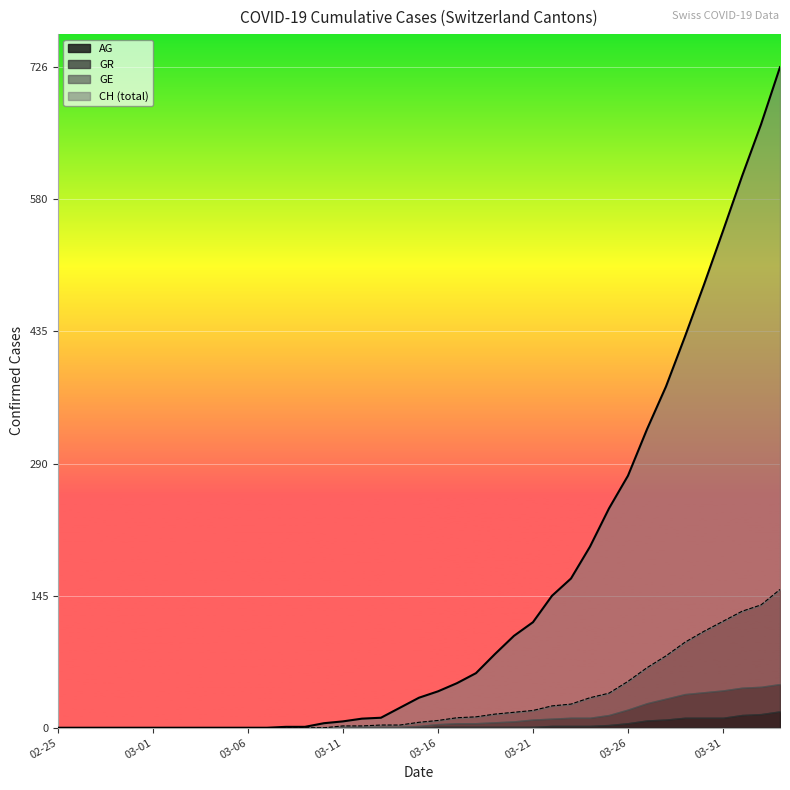

True or false: CH has more than 1 interior local peaks.

False